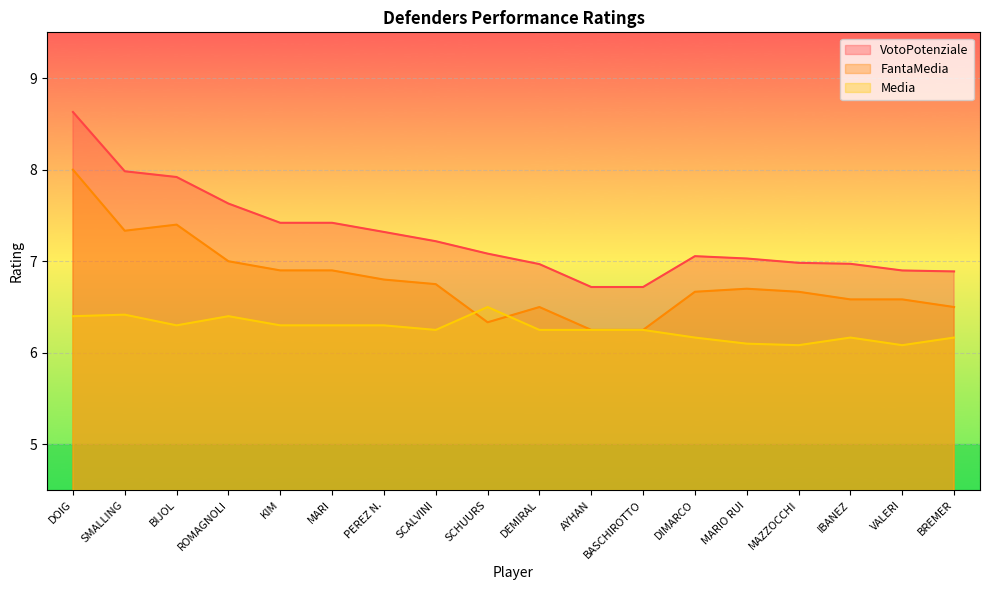

What are all the series names shown in the legend?

VotoPotenziale, FantaMedia, Media